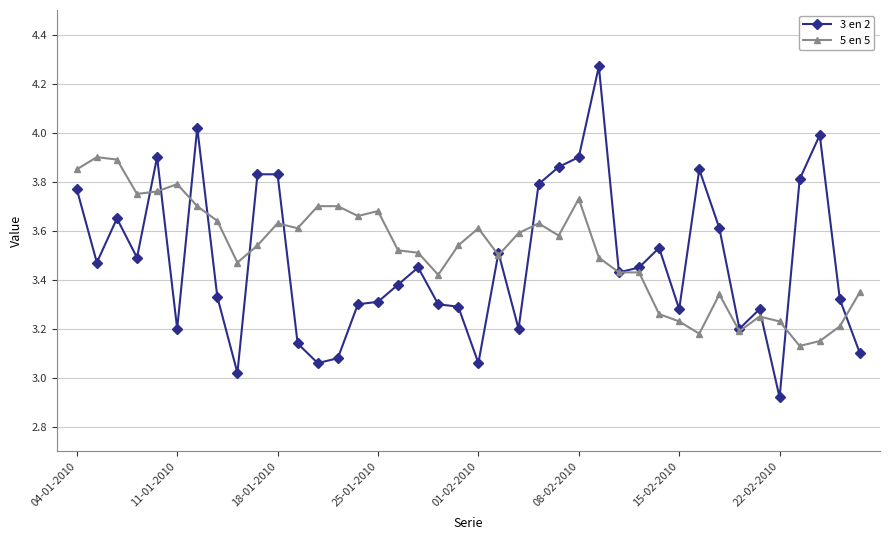

List the series in order of their peak value, lowest first.

5 en 5, 3 en 2